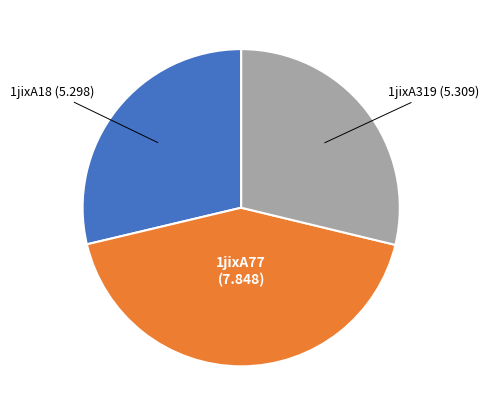

Is there a majority slice in this chart?

No